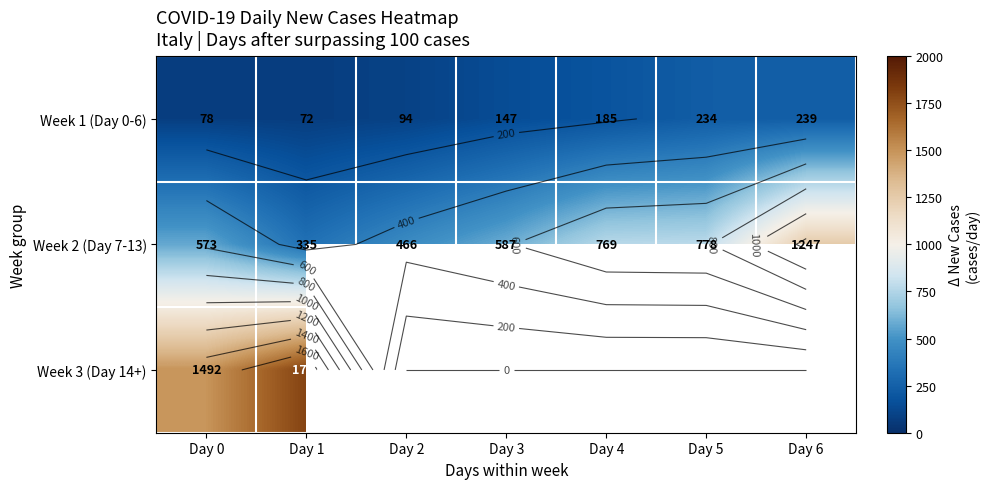

At how many categories does at least one series exceed 387?

7